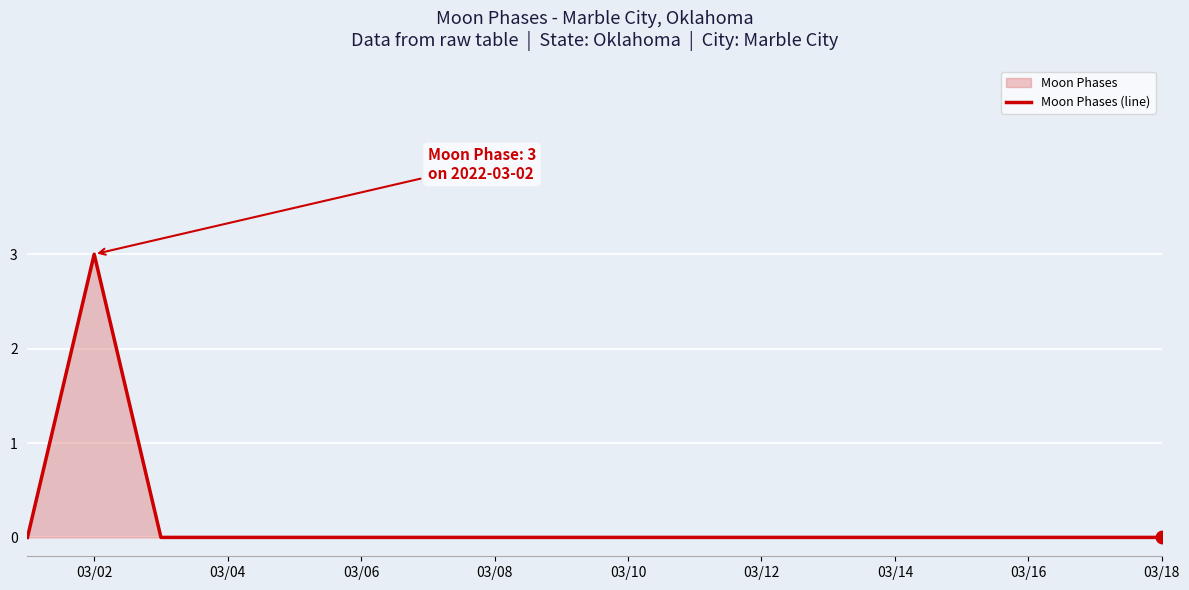

The chart shows a value of 1 at 03/10. True or false?

False